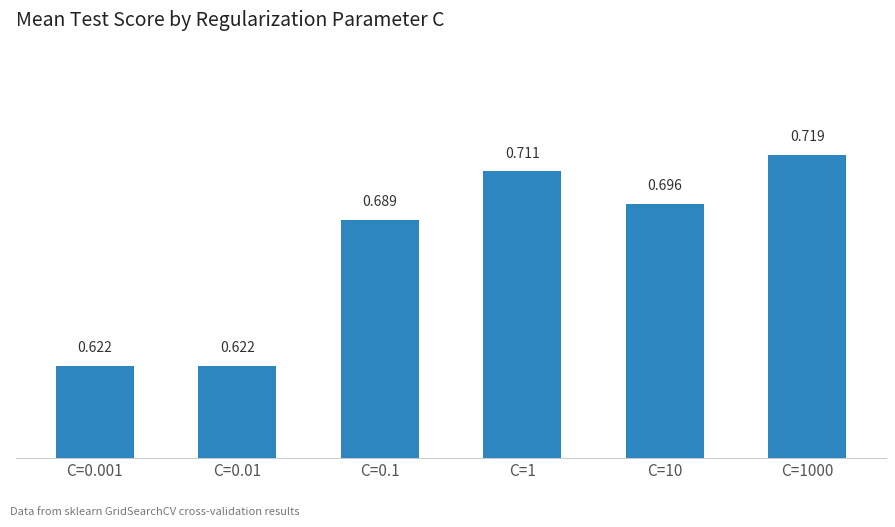

Which label corresponds to the smallest value in the chart?

C=0.001